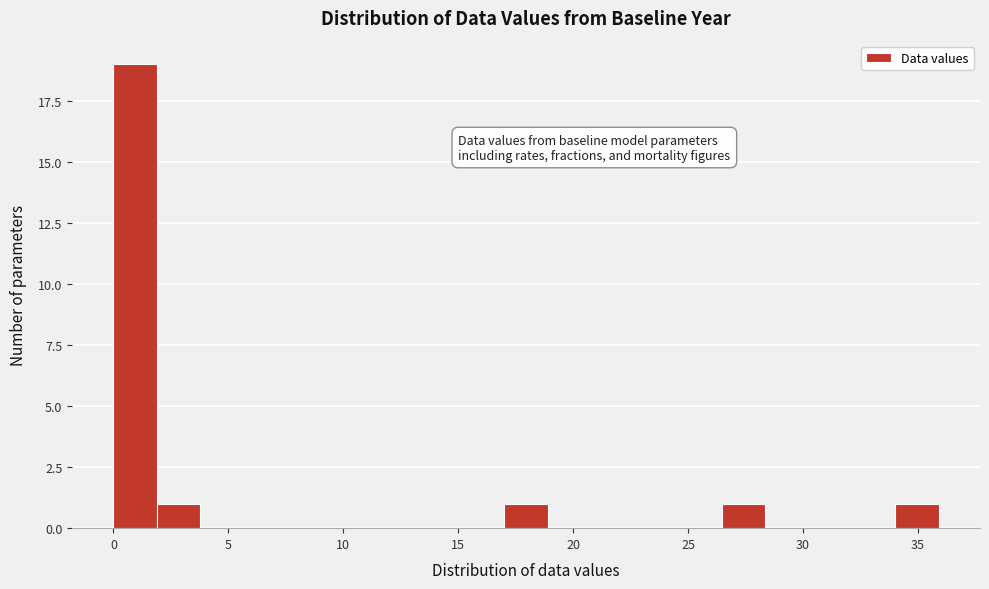

Around what value on the x-axis is the tallest bar? Give the approximate position of its centre, as read against the axis.

1.0